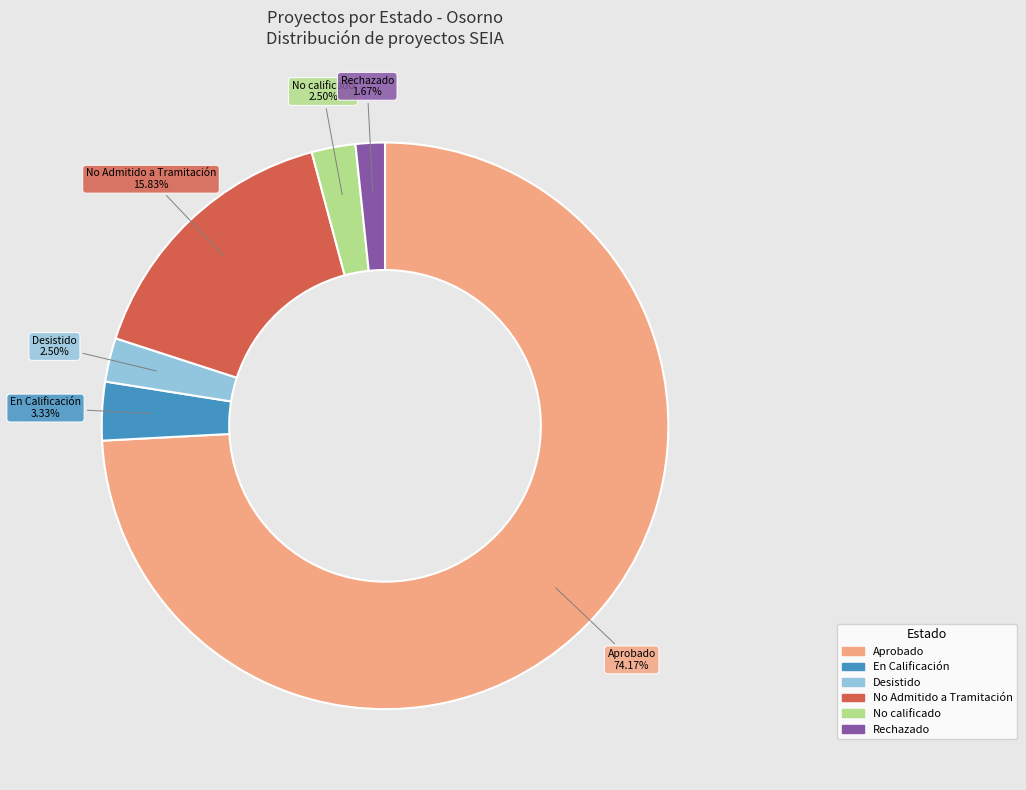

Does any single category account for the majority?

Yes